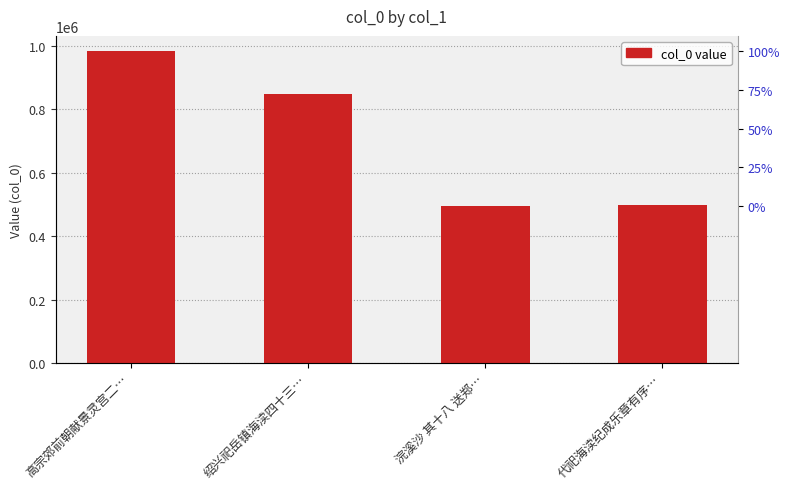

Reading right to left, extract all data points from this chart.

代祀海渎纪成乐章有序…=497697	浣溪沙 其十八 送郑…=496233	绍兴祀岳镇海渎四十三…=847559	高宗郊前朝献景灵宫二…=982052